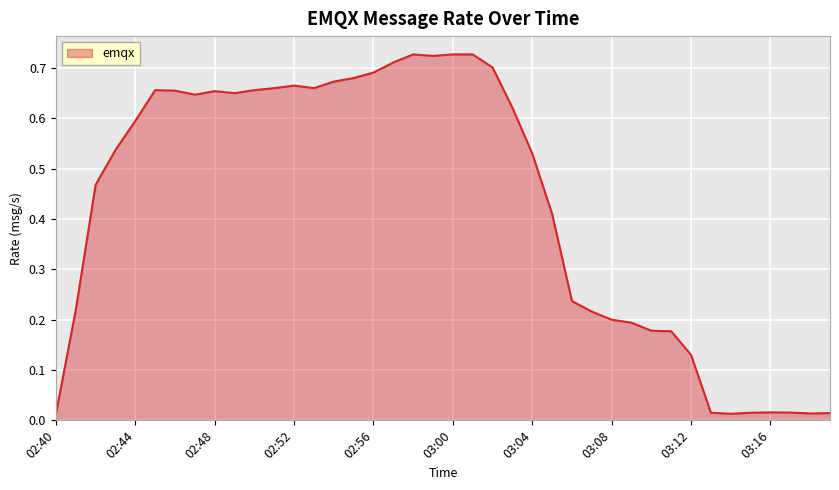

Where is the data nearest to the value 0?

02:40